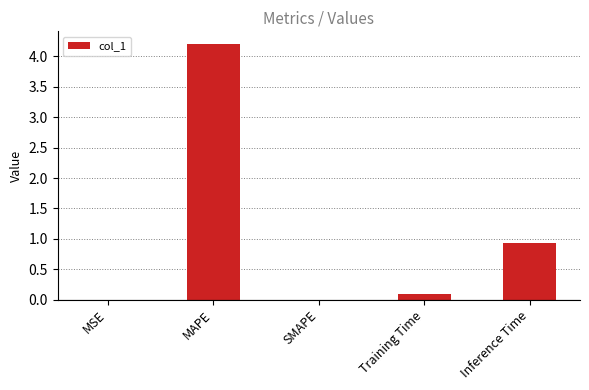

Between SMAPE and Training Time, which is larger?

Training Time